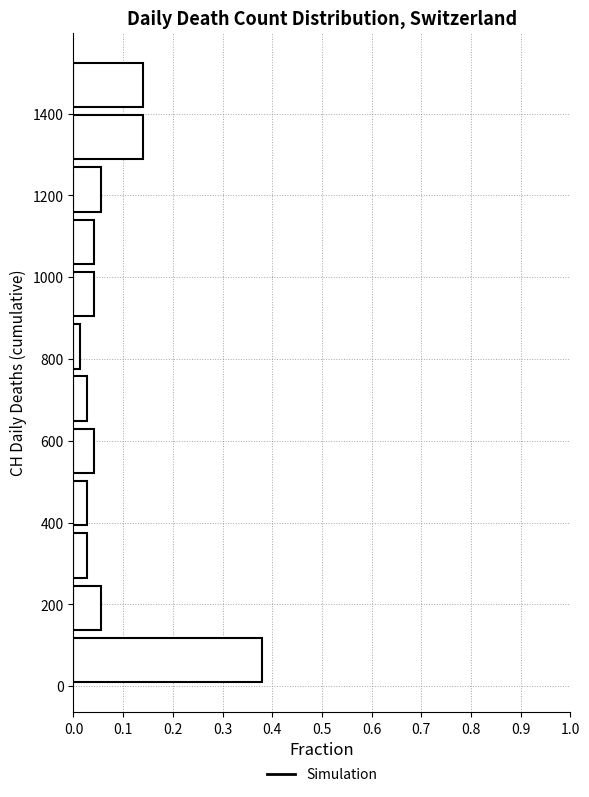

Reading bottom to top, transcribe this chart: for each bar, give the range it covers on the y-axis and its length. Neither the bar edges nor the lengths are printed on the chart, so give them approximately, as read against the axes.

0 to 120: 0.38
120 to 260: 0.06
260 to 380: 0.03
380 to 520: 0.03
520 to 640: 0.04
640 to 760: 0.03
760 to 900: 0.01
900 to 1020: 0.04
1020 to 1160: 0.04
1160 to 1280: 0.06
1280 to 1400: 0.14
1400 to 1540: 0.14